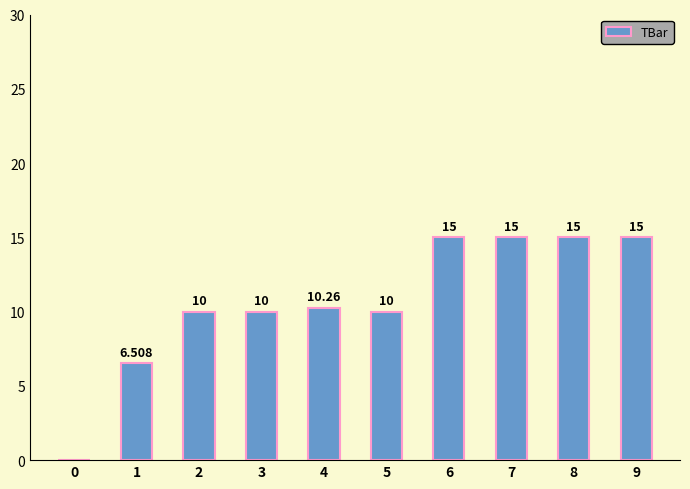

How many positive values are there?

9